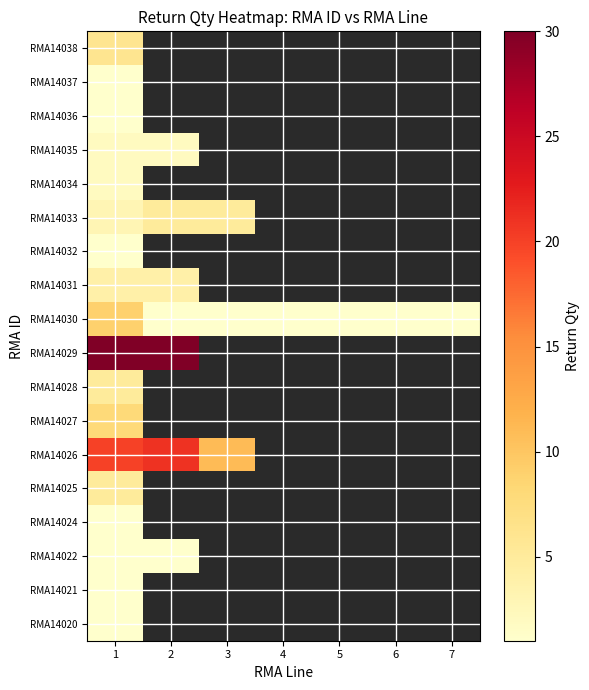

What is the minimum value for RMA14028?

5.0